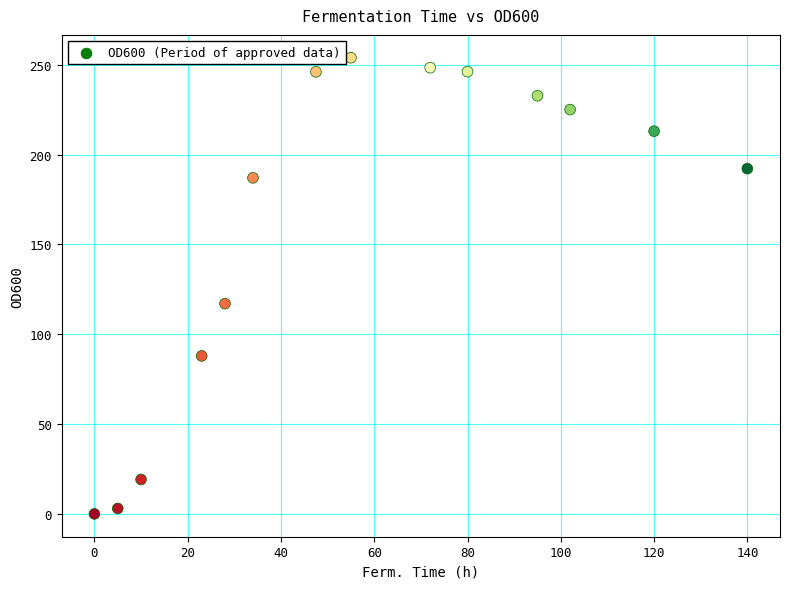

What is the range of X values (max minus min)?

140.0